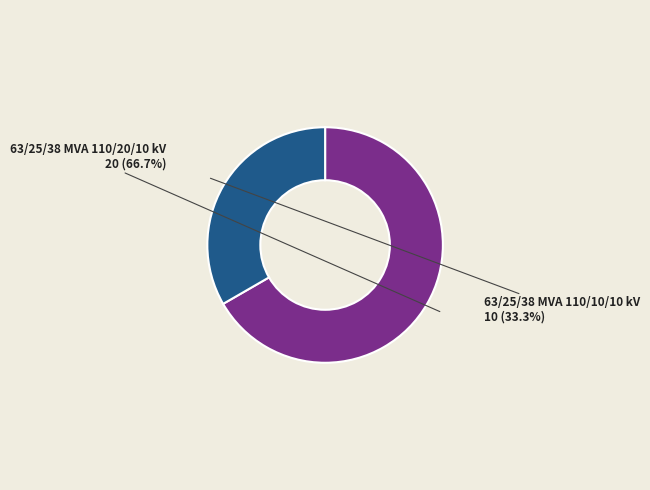

Does any single category account for the majority?

Yes